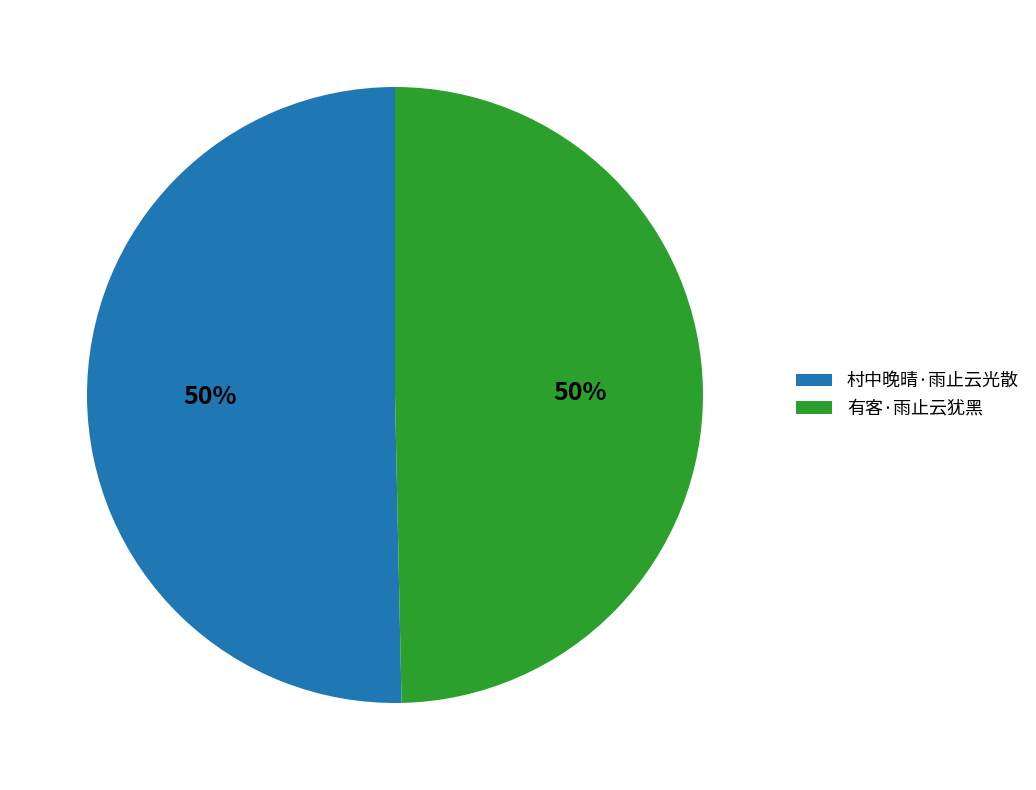

Approximately how many times larger is the value at 有客·雨止云犹黑 compared to 村中晚晴·雨止云光散?

1.0